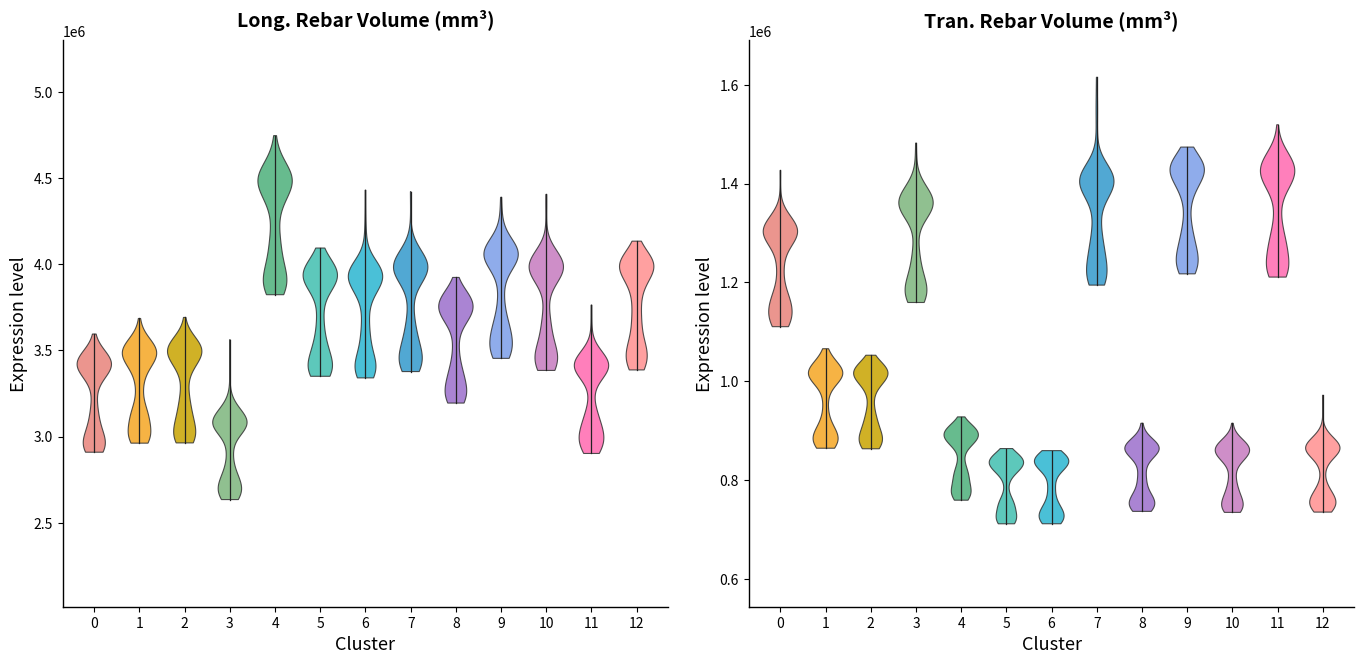

Which category has the highest value across all series?

4